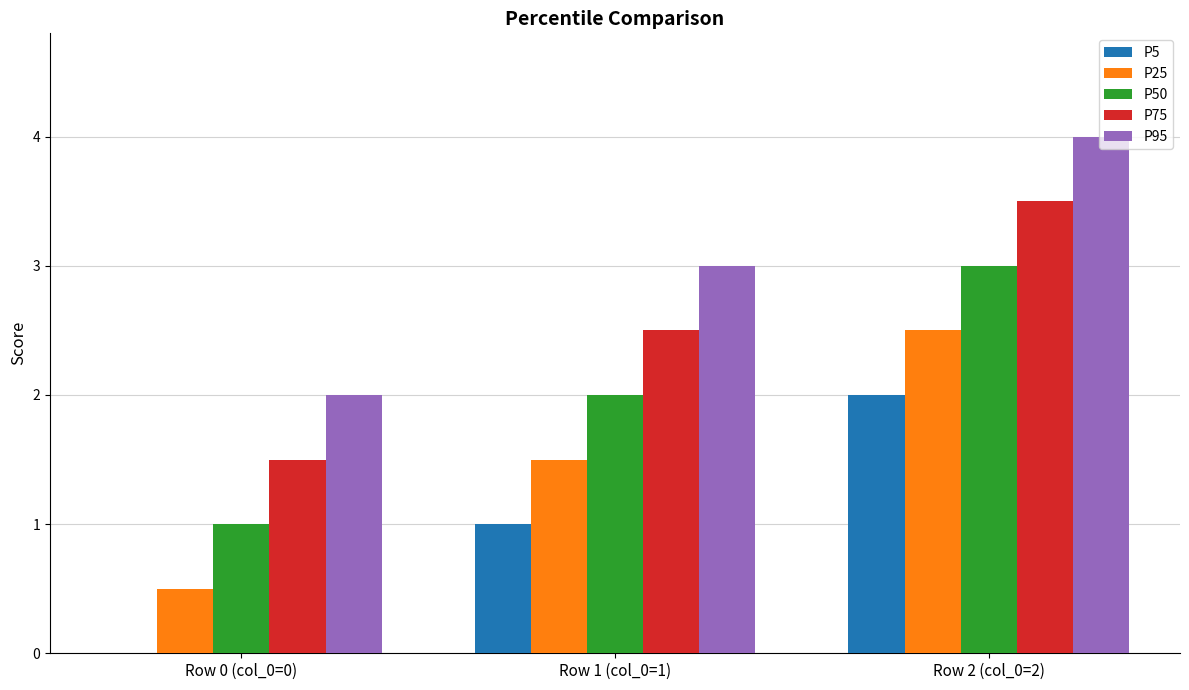

Which category has the highest value in the P25 series?

Row 2 (col_0=2)